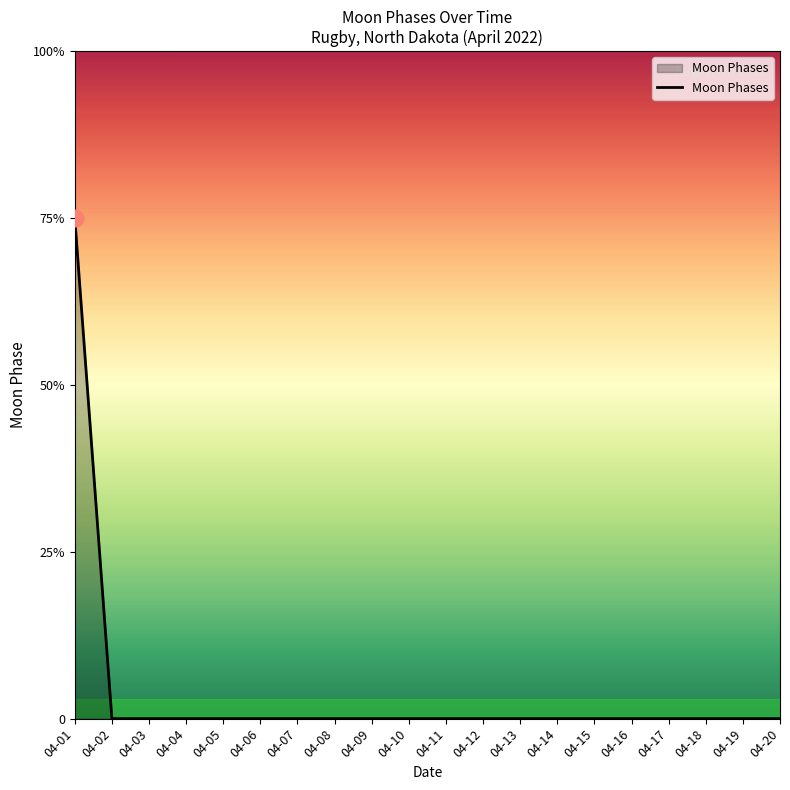

Does the chart display data point markers on the line(s)?

No